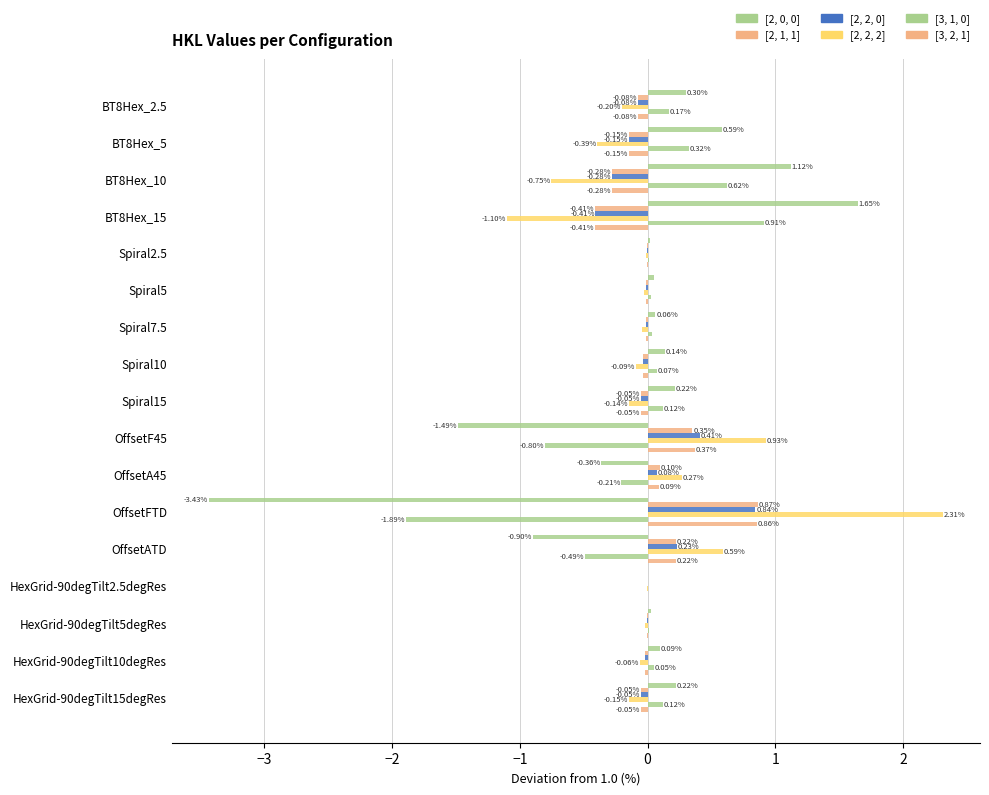

How many values in [2, 0, 0] are above zero?

13